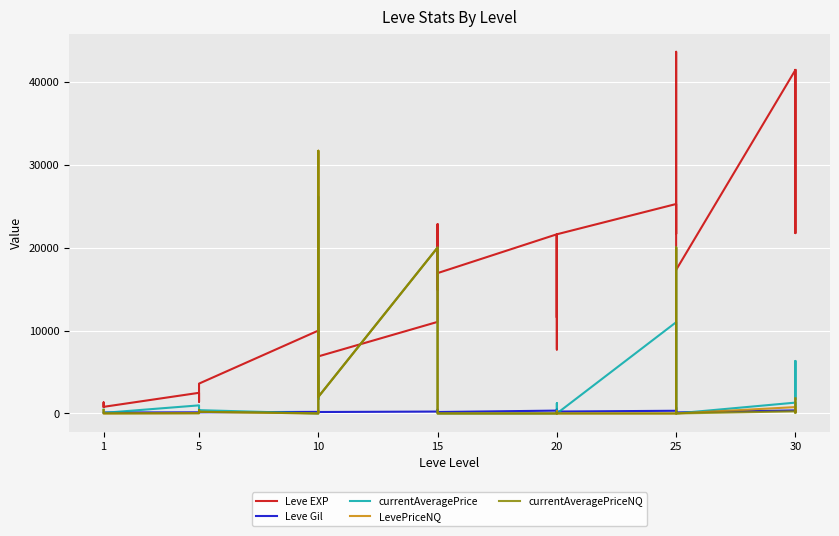

In Leve EXP, how many points are lower than both neighbors (excluding endpoints)?

11